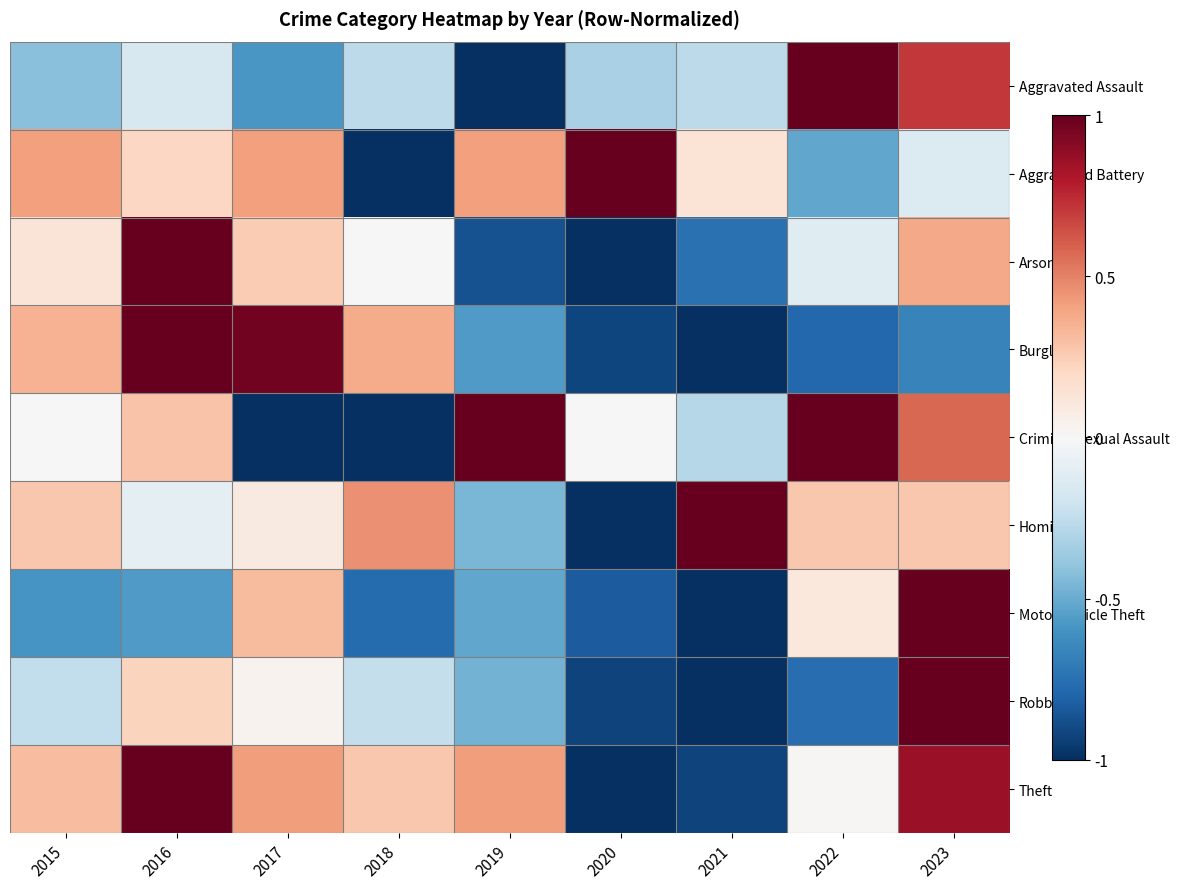

At how many categories does at least one series exceed 0?

9